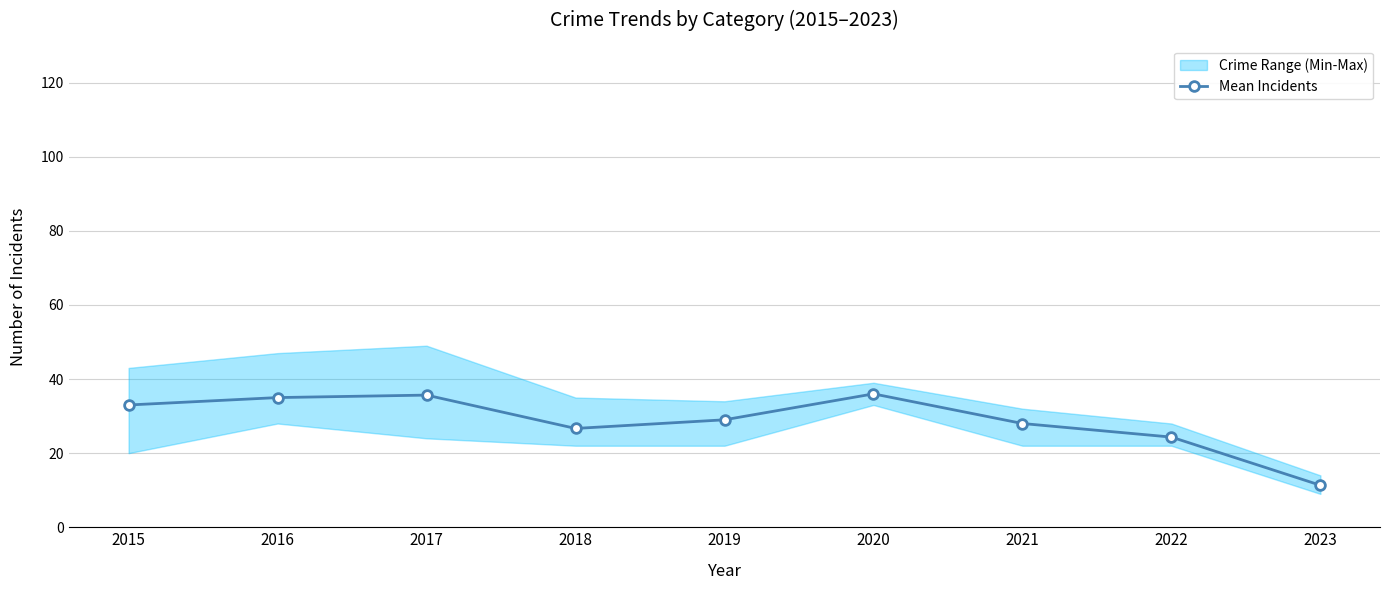

What value does the data have at 2015?

33.0